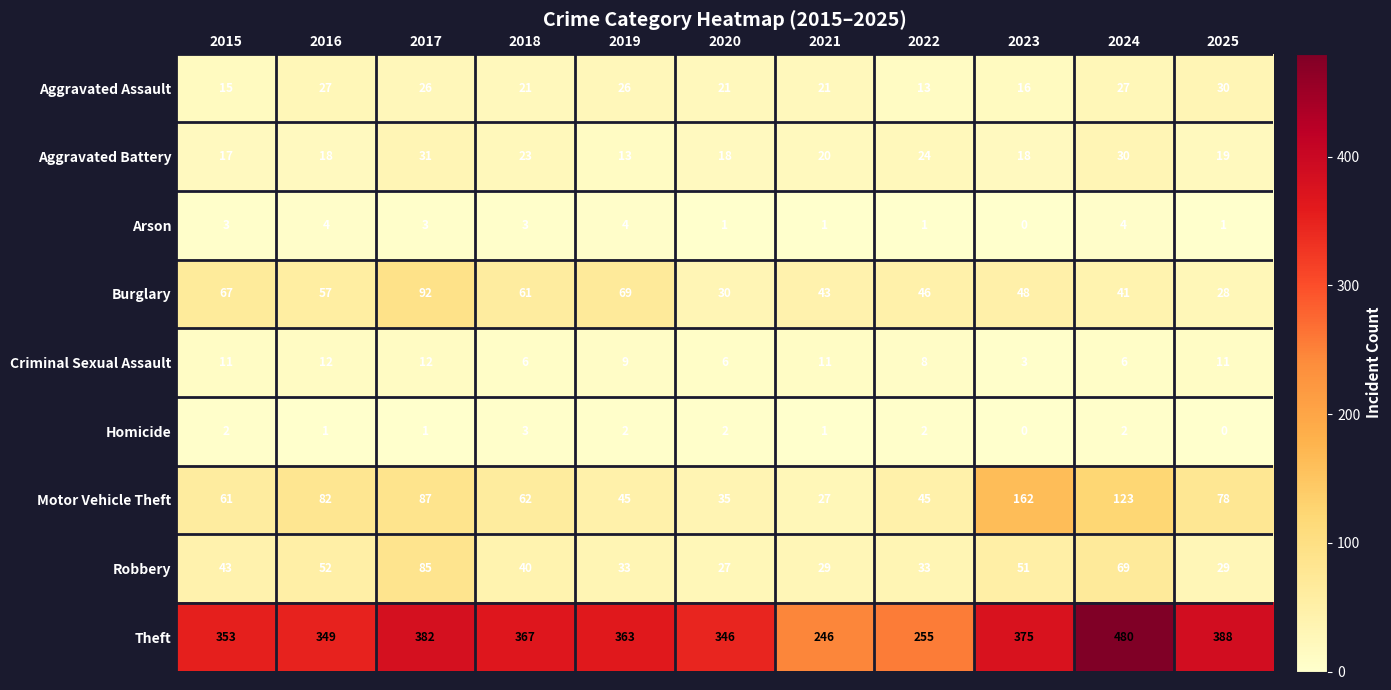

Which series has the largest range (max minus min)?

Theft